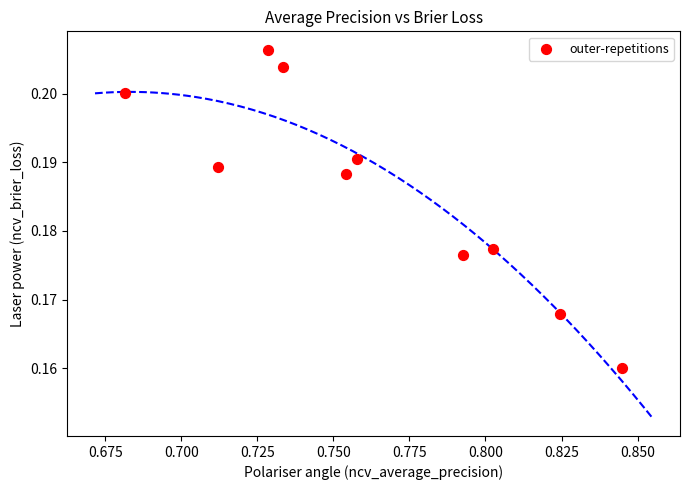

What is the average X value?

0.8